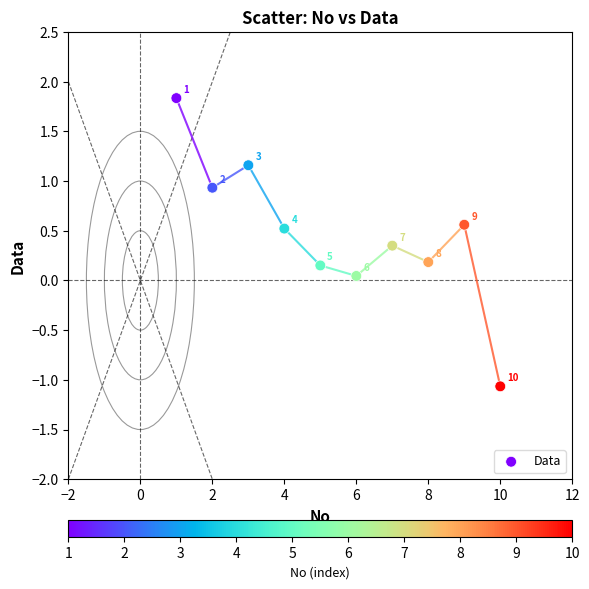

What is the range of Y values (max minus min)?

2.9